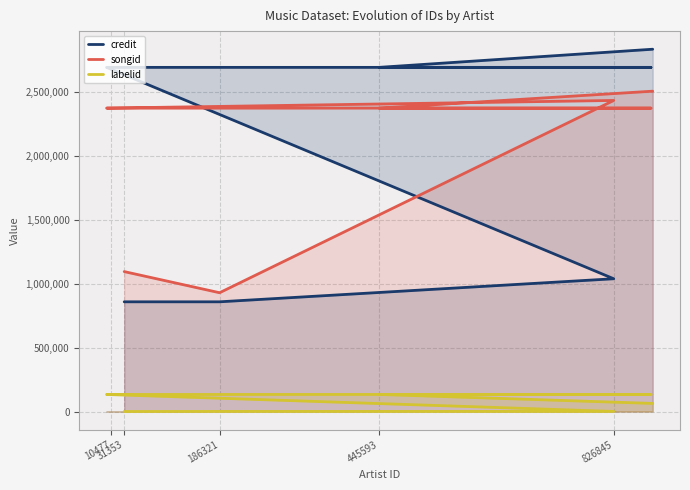

Does the chart display data point markers on the line(s)?

No